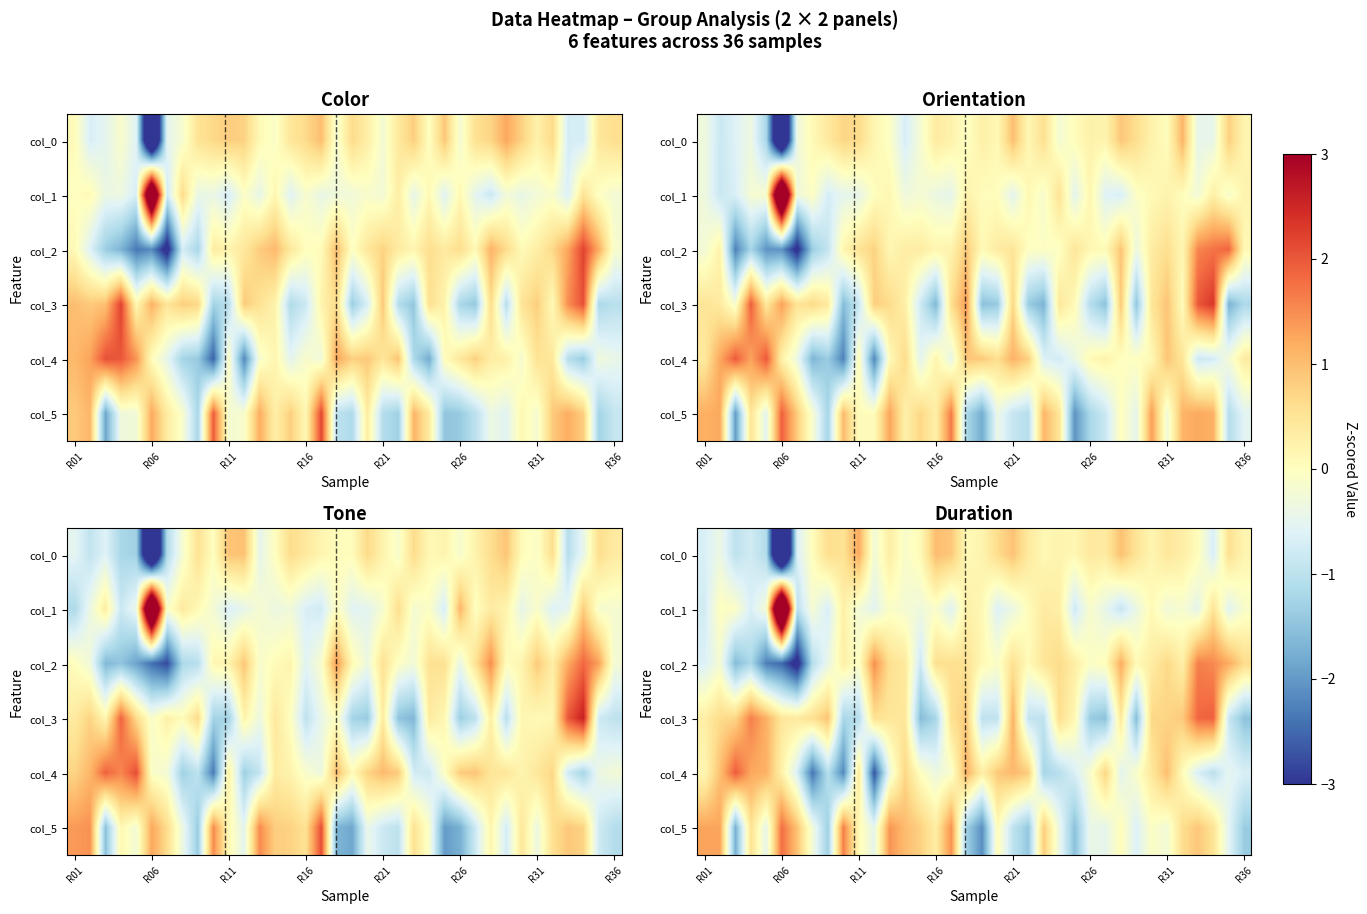

How many series are shown in this chart?

6